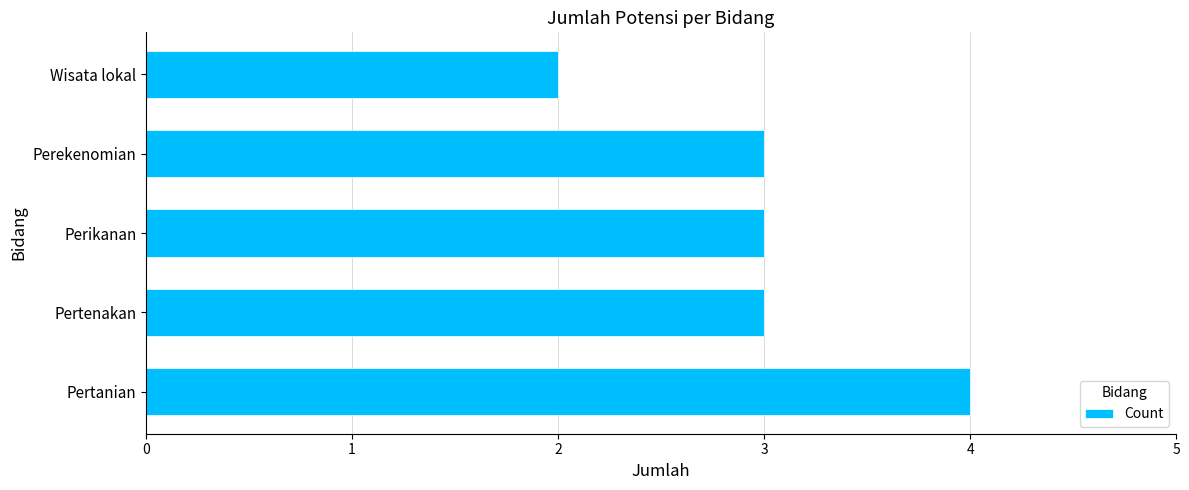

The value at Pertanian is 7. True or false?

False